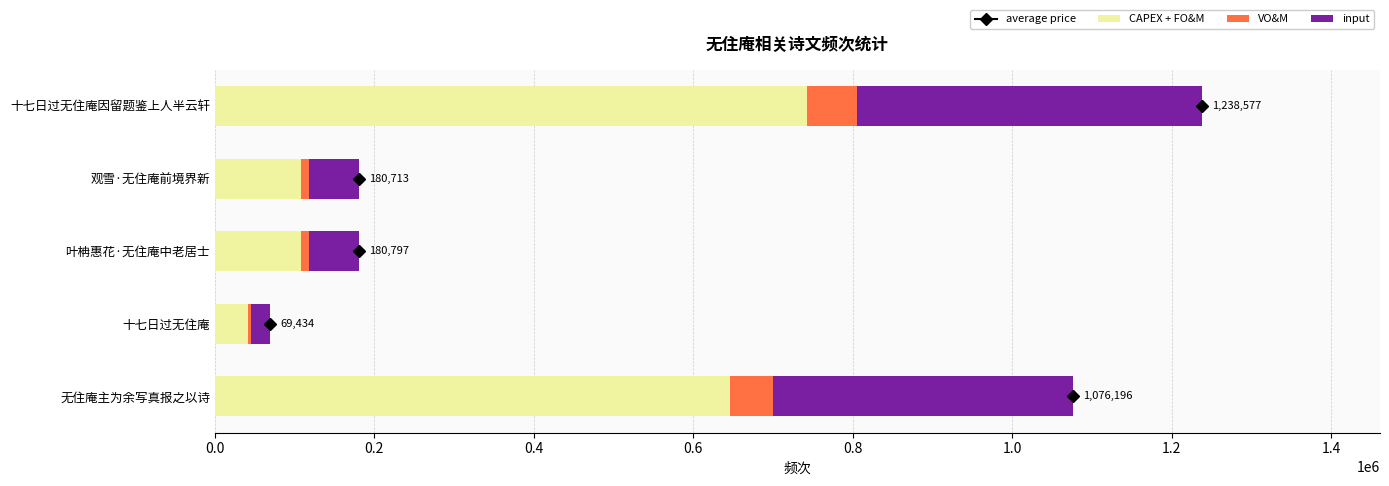

Which category has the highest value in the CAPEX + FO&M series?

十七日过无住庵因留题鉴上人半云轩